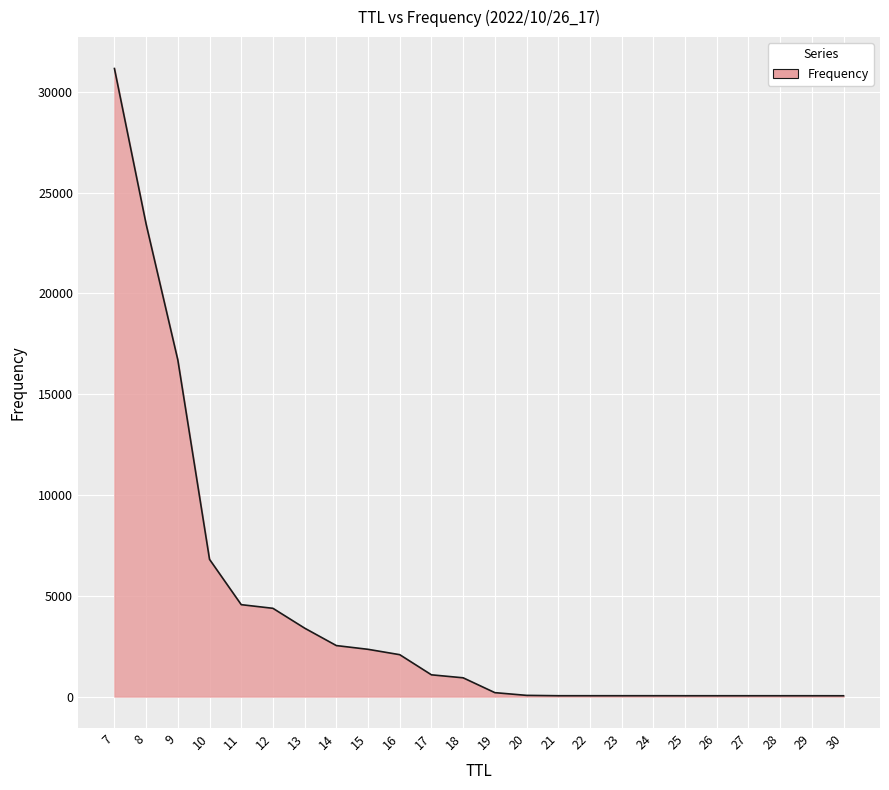

What is the sum of all values?

100000